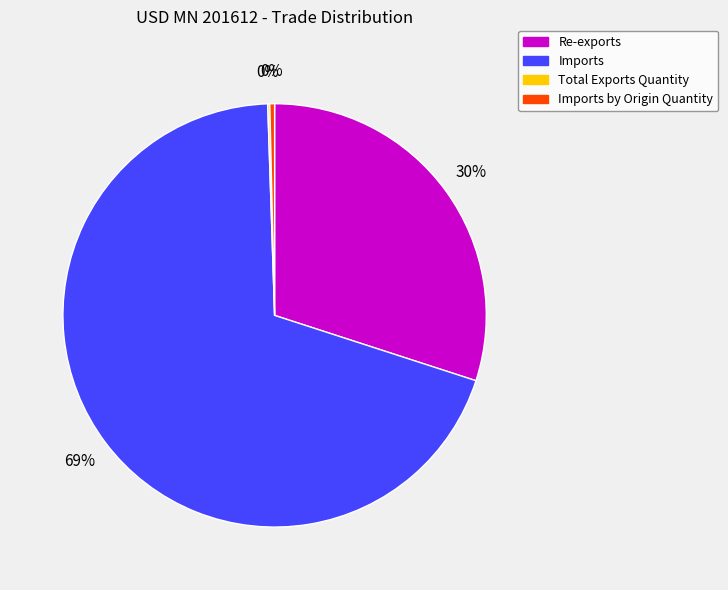

To the nearest percent, what is the average slice percentage?

25%